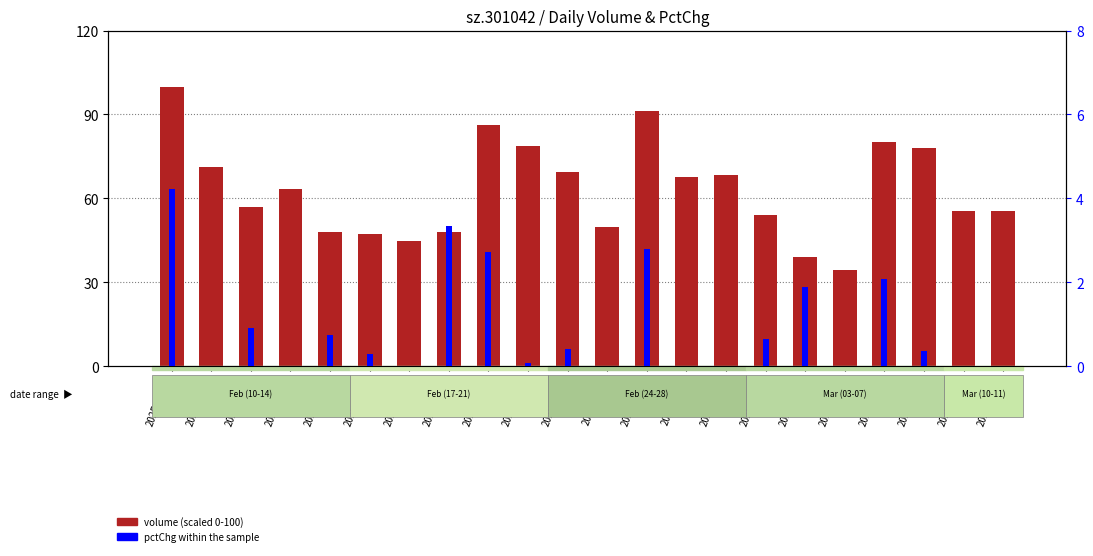

Reading left to right, what are all the values shown in this chart?

volume (scaled): 2025-02-10=100.0	2025-02-11=71.1	2025-02-12=57.0	2025-02-13=63.2	2025-02-14=47.9	2025-02-17=47.2	2025-02-18=44.9	2025-02-19=48.1	2025-02-20=86.3	2025-02-21=78.6	2025-02-24=69.5	2025-02-25=49.7	2025-02-26=91.2	2025-02-27=67.5	2025-02-28=68.2	2025-03-03=54.1	2025-03-04=39.0	2025-03-05=34.6	2025-03-06=80.3	2025-03-07=78.0	2025-03-10=55.5	2025-03-11=55.3
pctChg: 2025-02-10=4.2	2025-02-11=-1.6	2025-02-12=0.9	2025-02-13=-3.2	2025-02-14=0.7	2025-02-17=0.3	2025-02-18=-3.3	2025-02-19=3.3	2025-02-20=2.7	2025-02-21=0.1	2025-02-24=0.4	2025-02-25=-1.2	2025-02-26=2.8	2025-02-27=-0.6	2025-02-28=-5.6	2025-03-03=0.6	2025-03-04=1.9	2025-03-05=-0.4	2025-03-06=2.1	2025-03-07=0.4	2025-03-10=-0.3	2025-03-11=-1.1